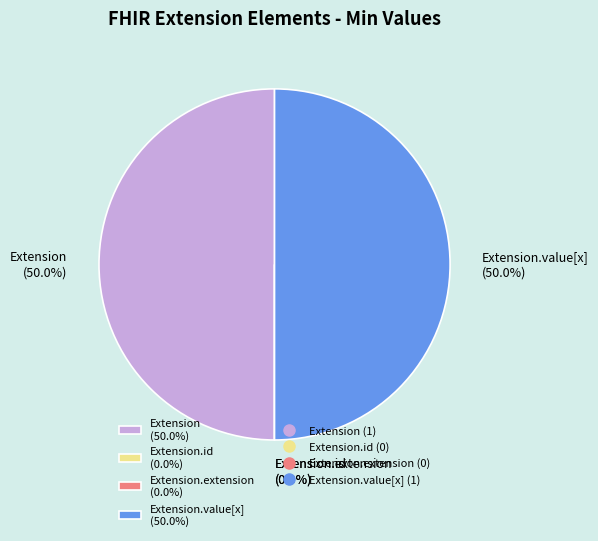

Which slice is the smallest?

Extension.id